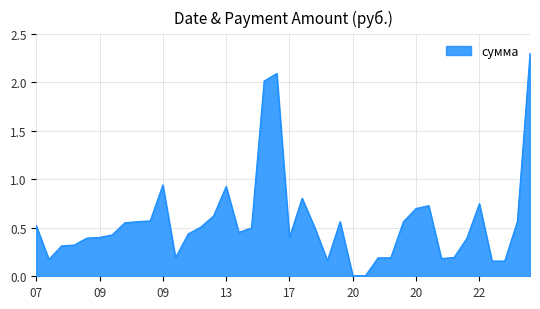

What is the greatest value displayed?

2.3